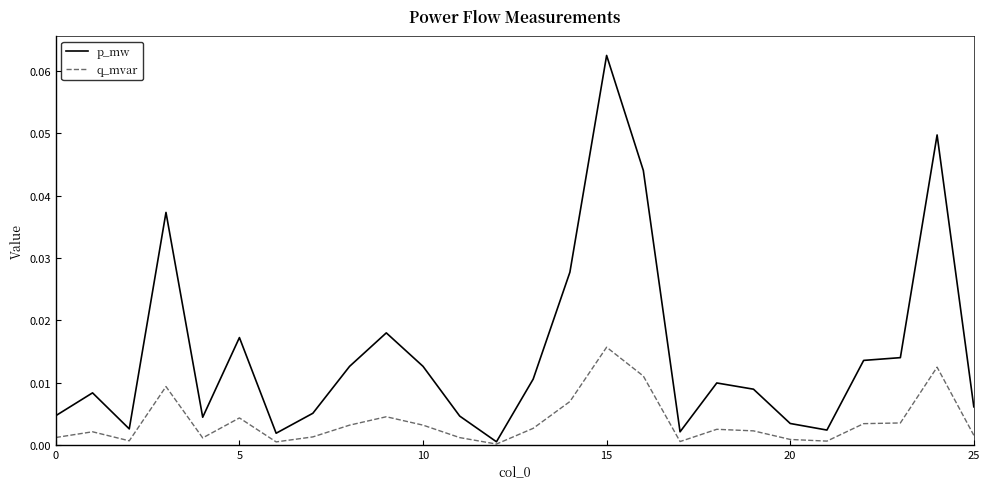

Which series has the largest total across all categories?

p_mw